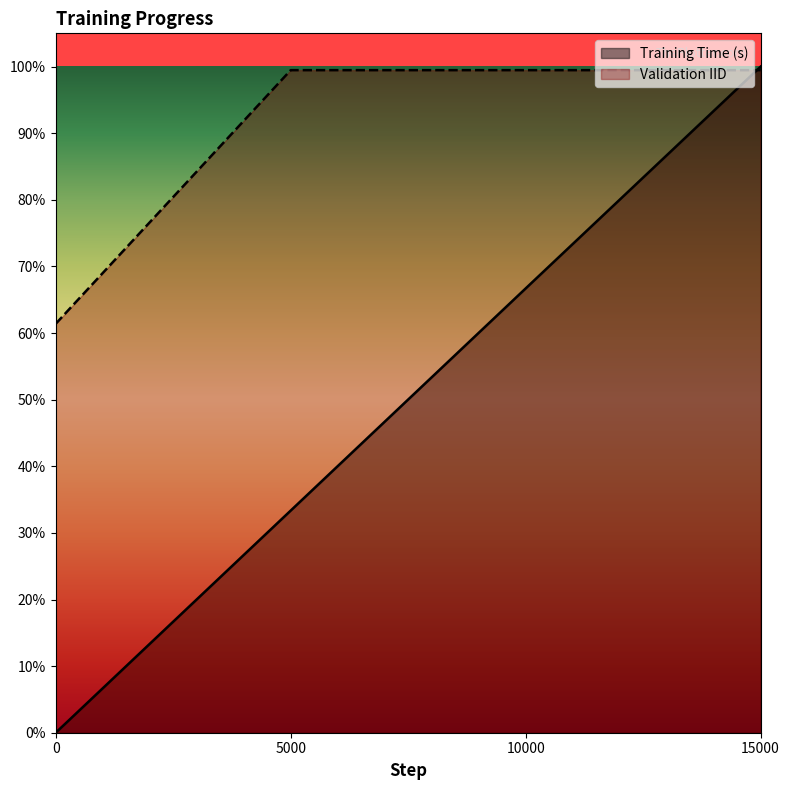

What is the value of the Training Time (s) point at the 4th from the left?

1.0